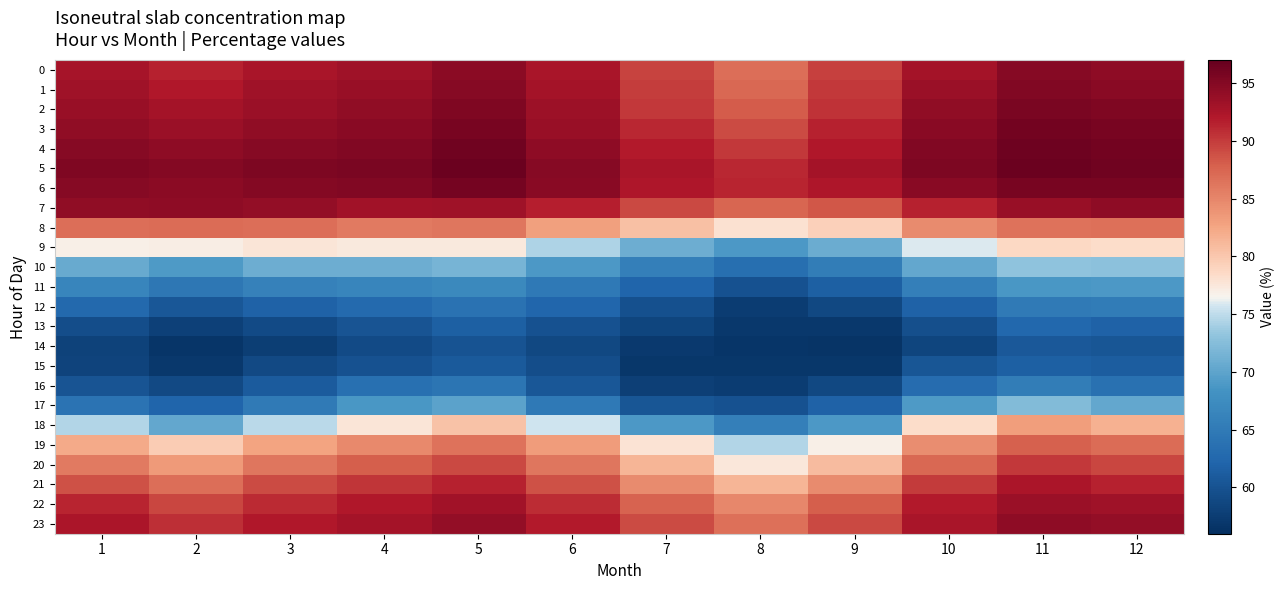

List the series in order of their peak value, highest first.

5, 4, 3, 6, 2, 1, 0, 7, 23, 22, 21, 20, 19, 8, 18, 9, 10, 17, 11, 16, 12, 13, 15, 14